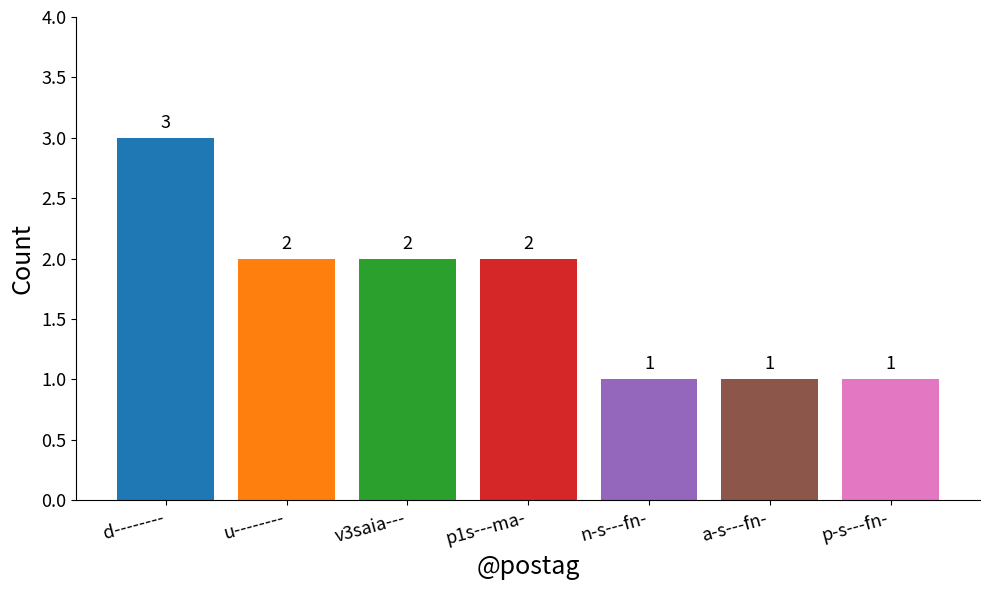

Between p-s---fn- and v3saia---, which is larger?

v3saia---